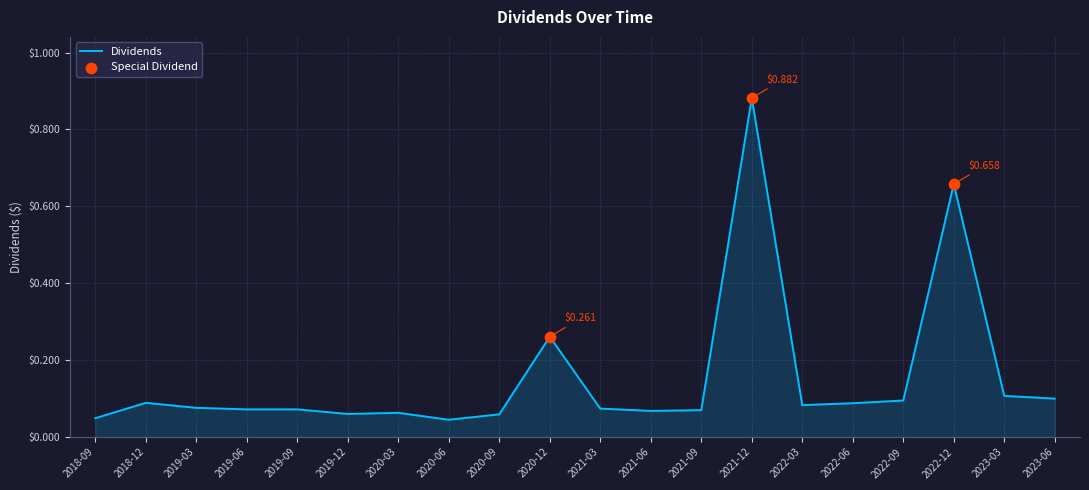

Which has a higher value, 2022-12 or 2020-09?

2022-12